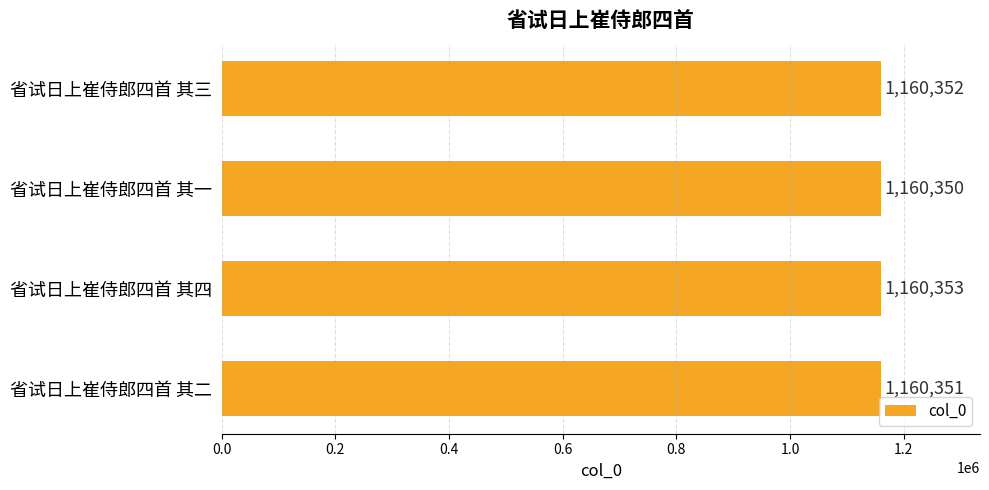

Which label corresponds to the largest value in the chart?

省试日上崔侍郎四首 其四